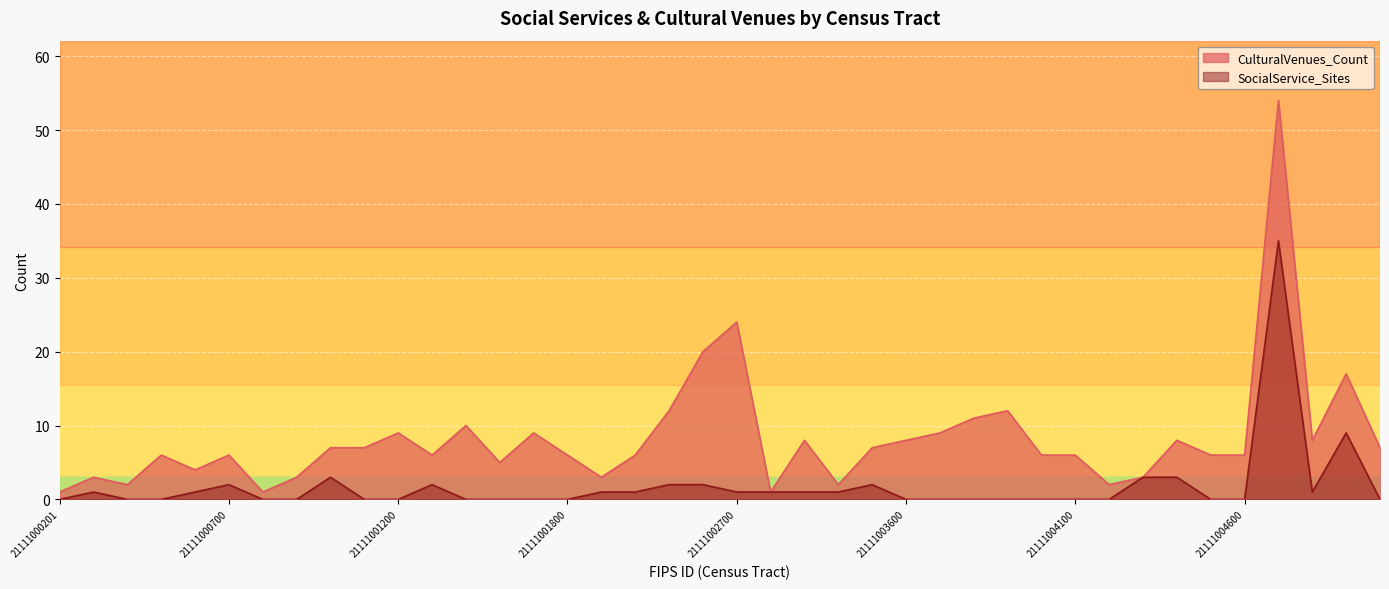

The value of CulturalVenues_Count at 21111000201 is 1. True or false?

False